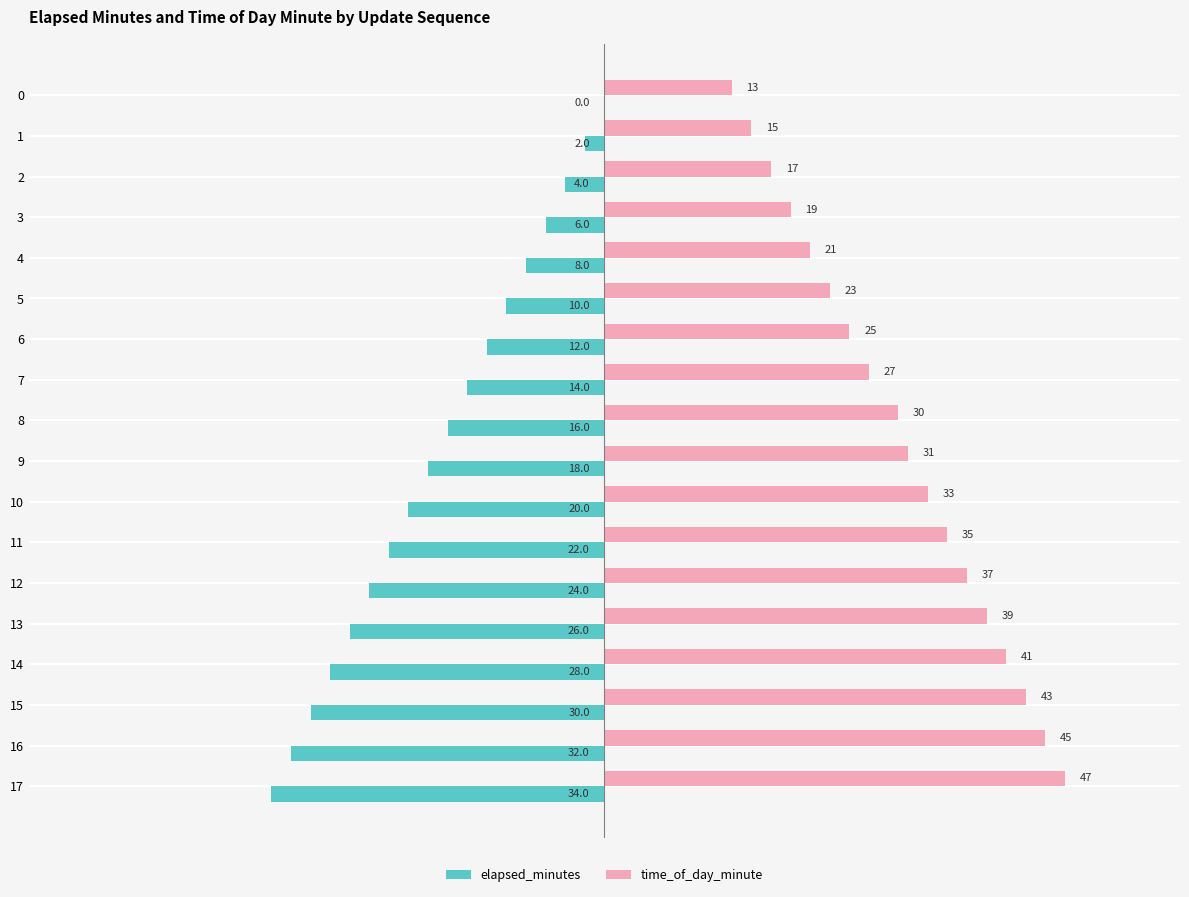

Where is elapsed_minutes nearest to the value -17?

8